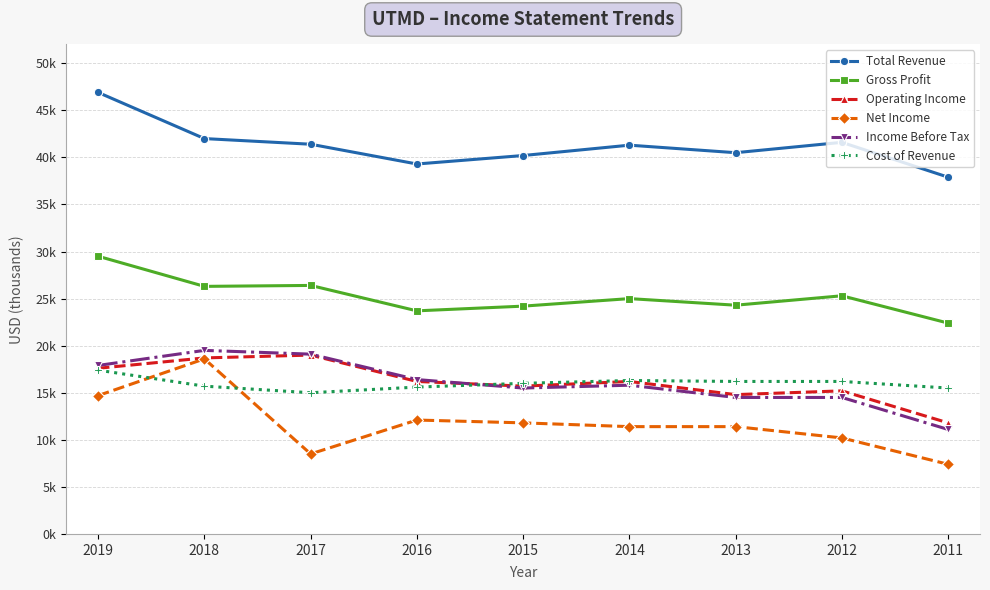

What are all the series names shown in the legend?

Total Revenue, Gross Profit, Operating Income, Net Income, Income Before Tax, Cost of Revenue